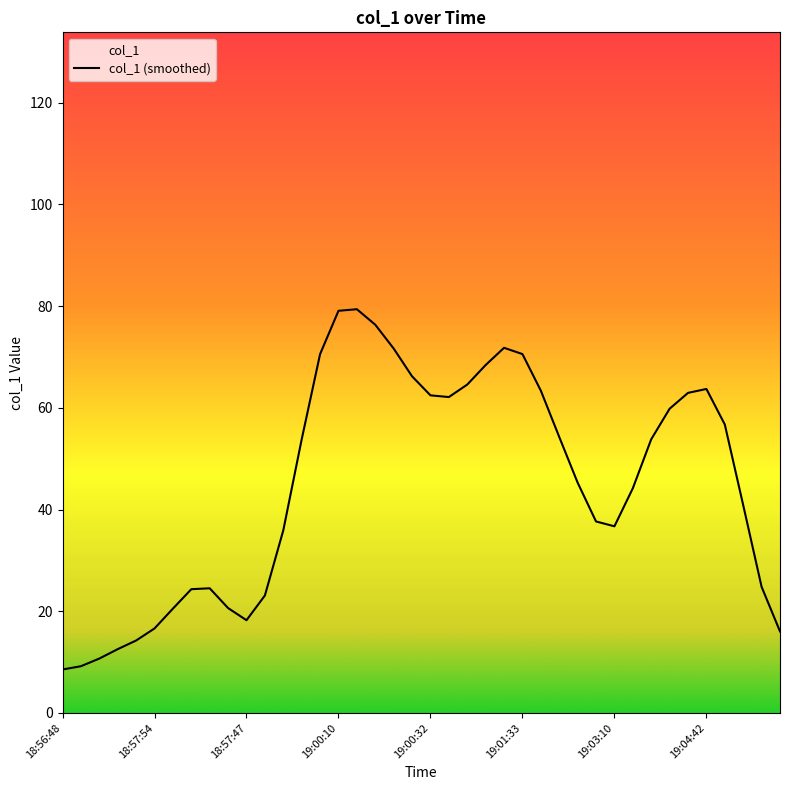

Which category has the highest value across all series?

19:00:41